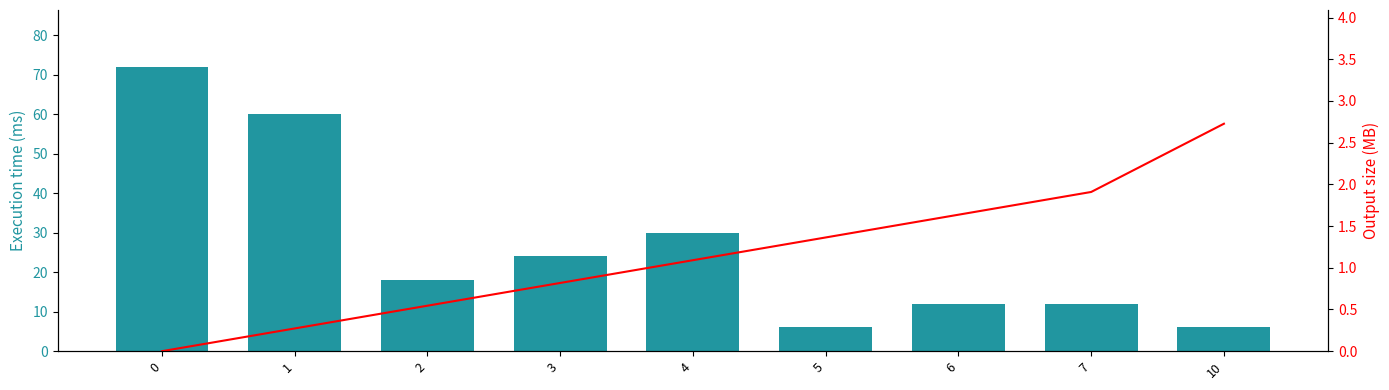

Read the Normalized tweets (scaled) value at 7.

1.9